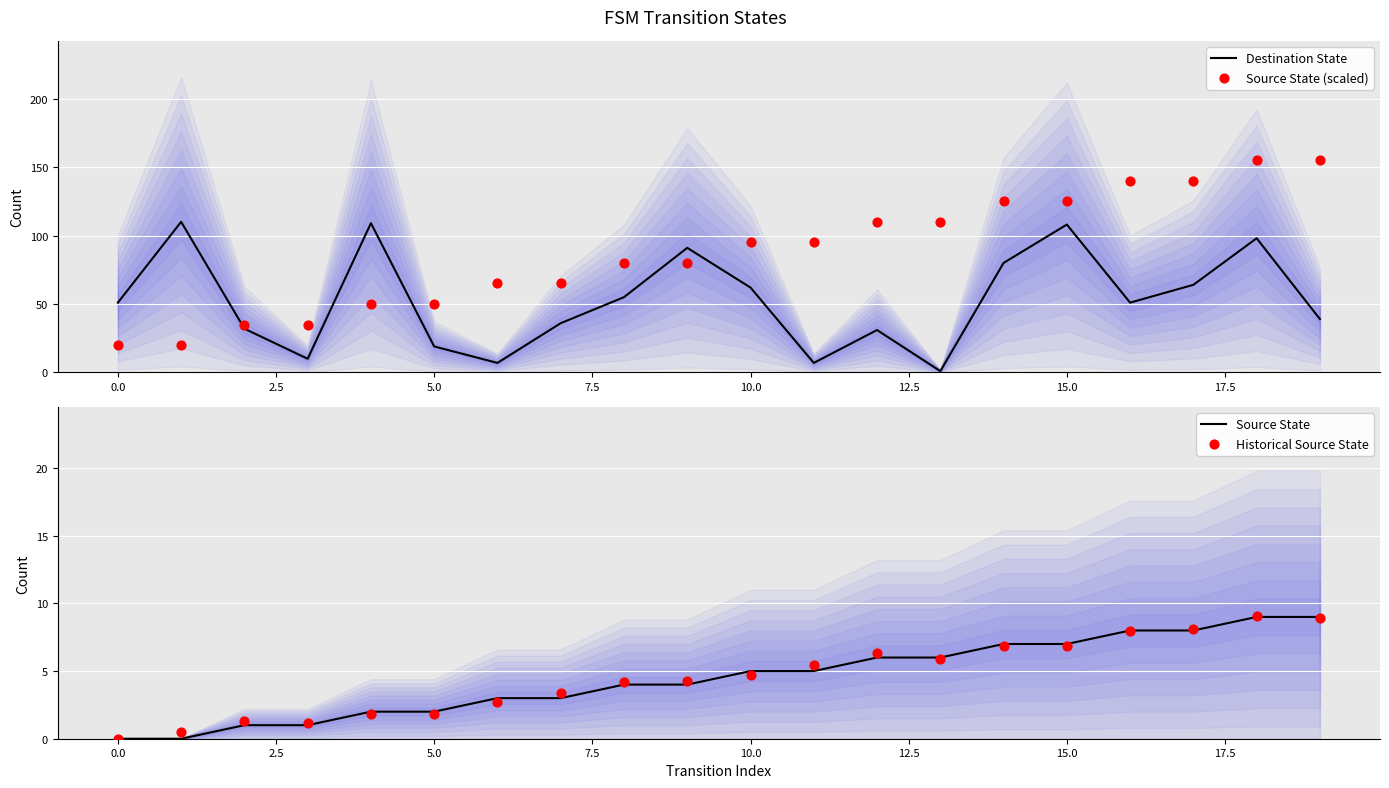

At which category is the sum across all series the highest?

18